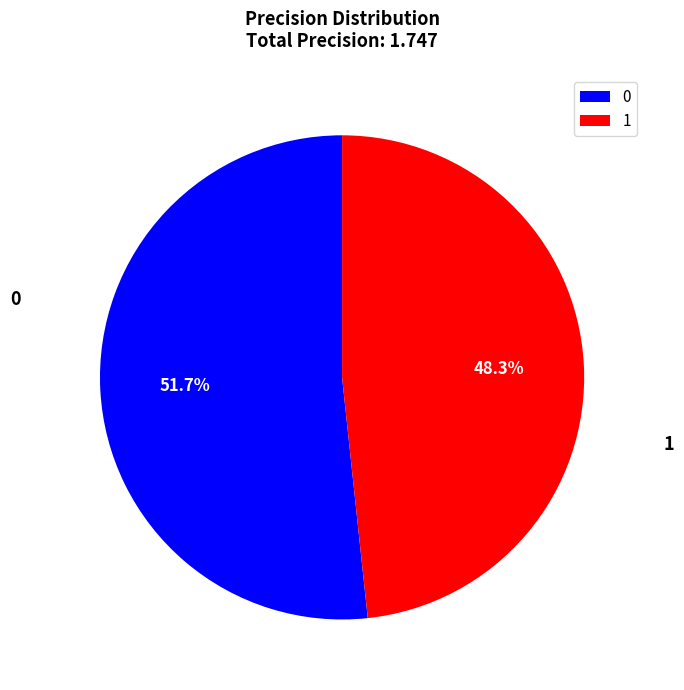

Rank the categories by value from highest to lowest.

0, 1